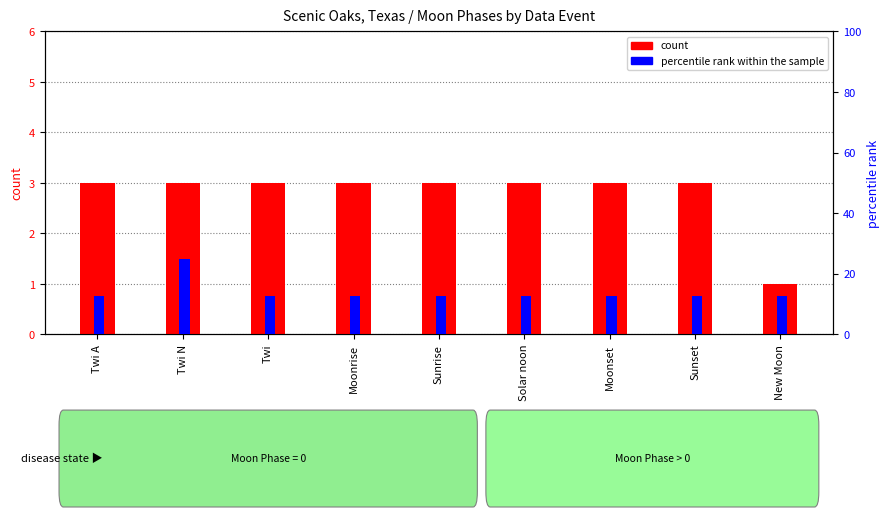

What is the difference between the maximum and minimum values in the percentile rank within the sample series?

12.5